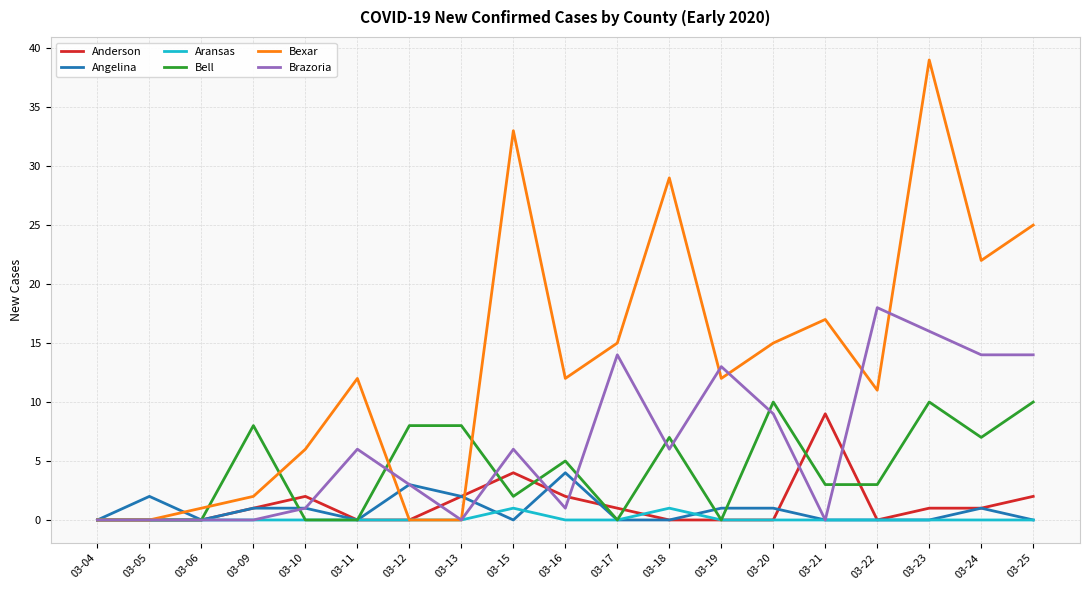

What are all the series names shown in the legend?

Anderson, Angelina, Aransas, Bell, Bexar, Brazoria